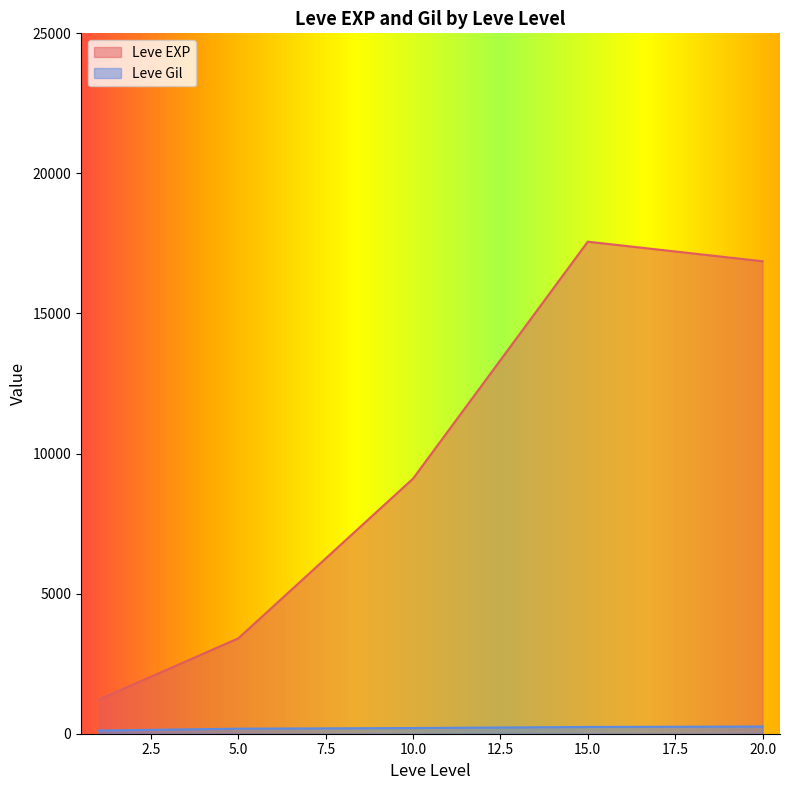

What is the greatest value displayed?

17563.3